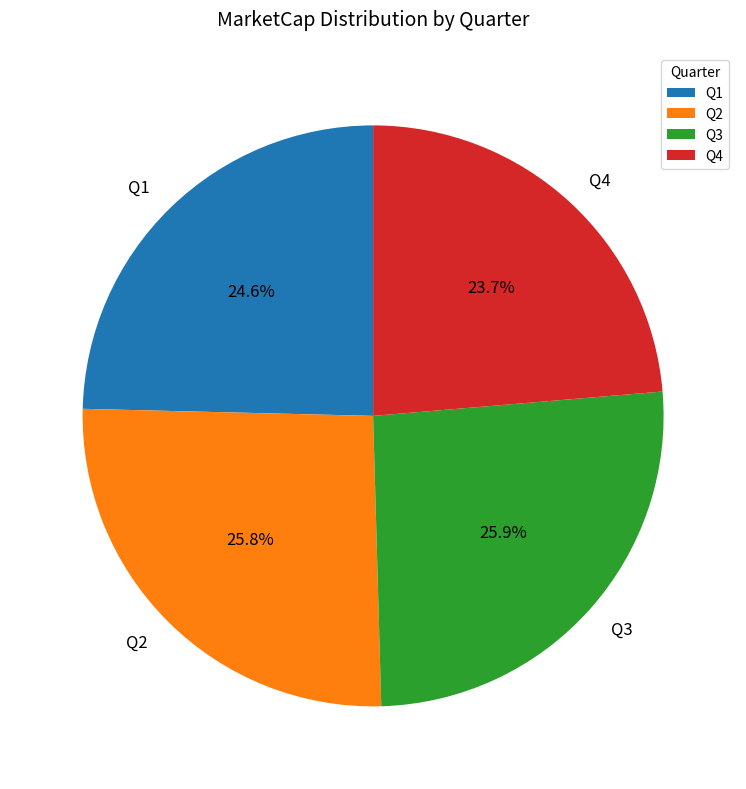

How many slices are in this pie chart?

4